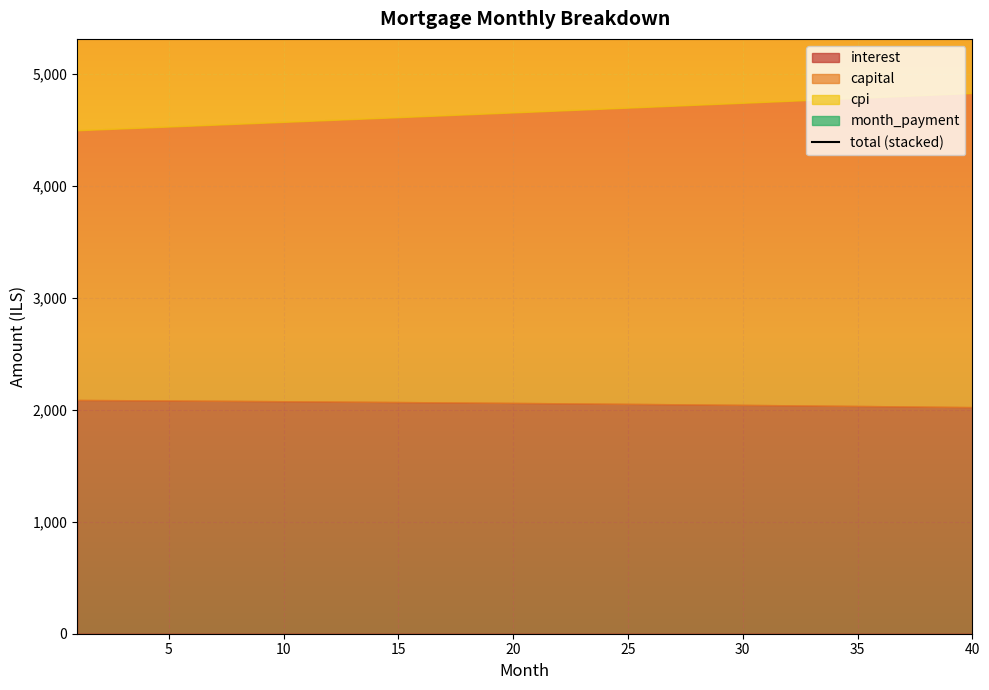

Where is the data nearest to the value 11125?

20